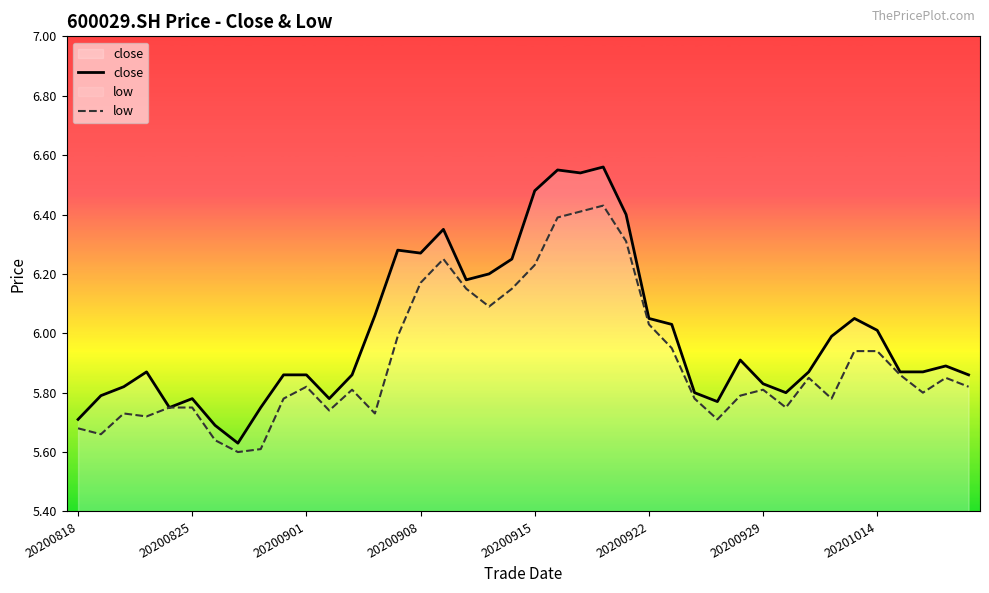

The value of low at 20200901 is 1.5. True or false?

False